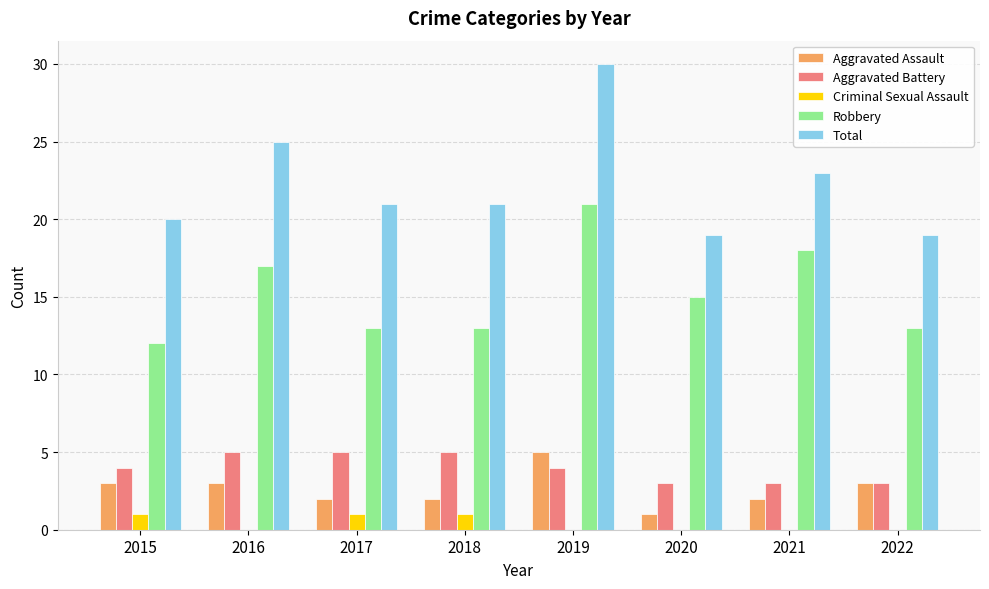

What are all the series names shown in the legend?

Aggravated Assault, Aggravated Battery, Criminal Sexual Assault, Robbery, Total